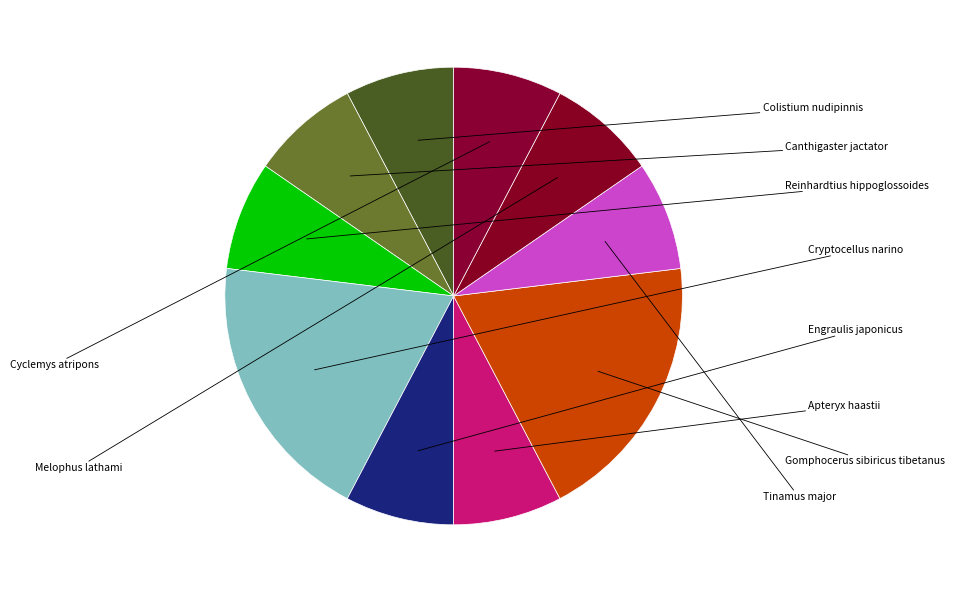

To the nearest percent, what is the difference between the largest and smallest slice percentages?

12%